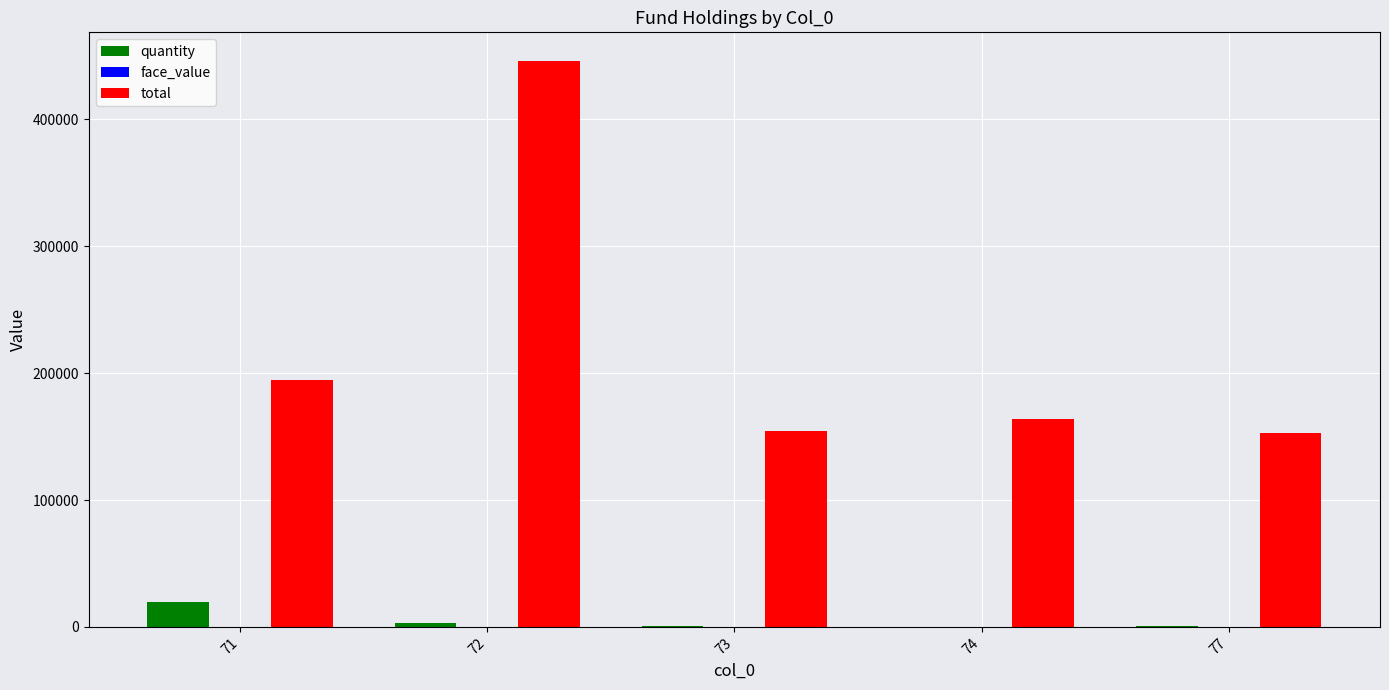

Count the number of categories in the chart.

5